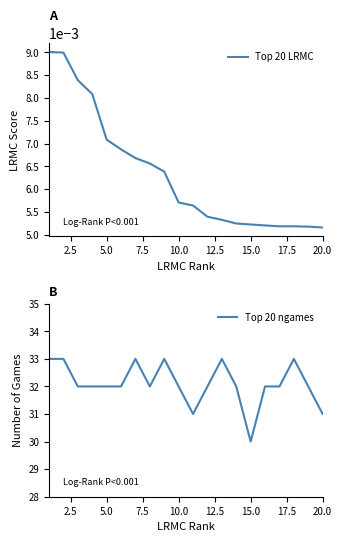

True or false: Top 20 ngames and Top 20 LRMC intersect in this chart.

False